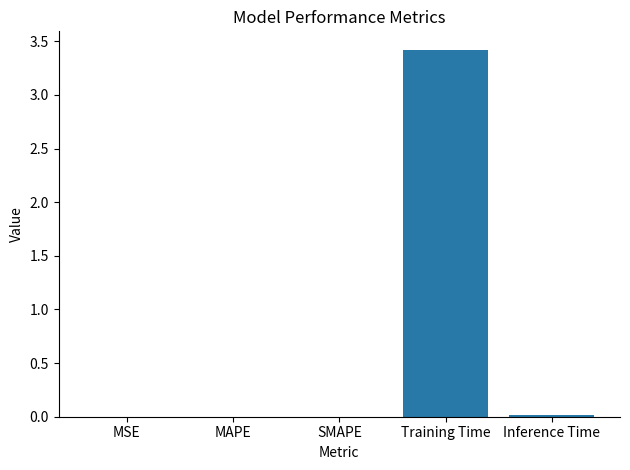

Which label corresponds to the largest value in the chart?

Training Time